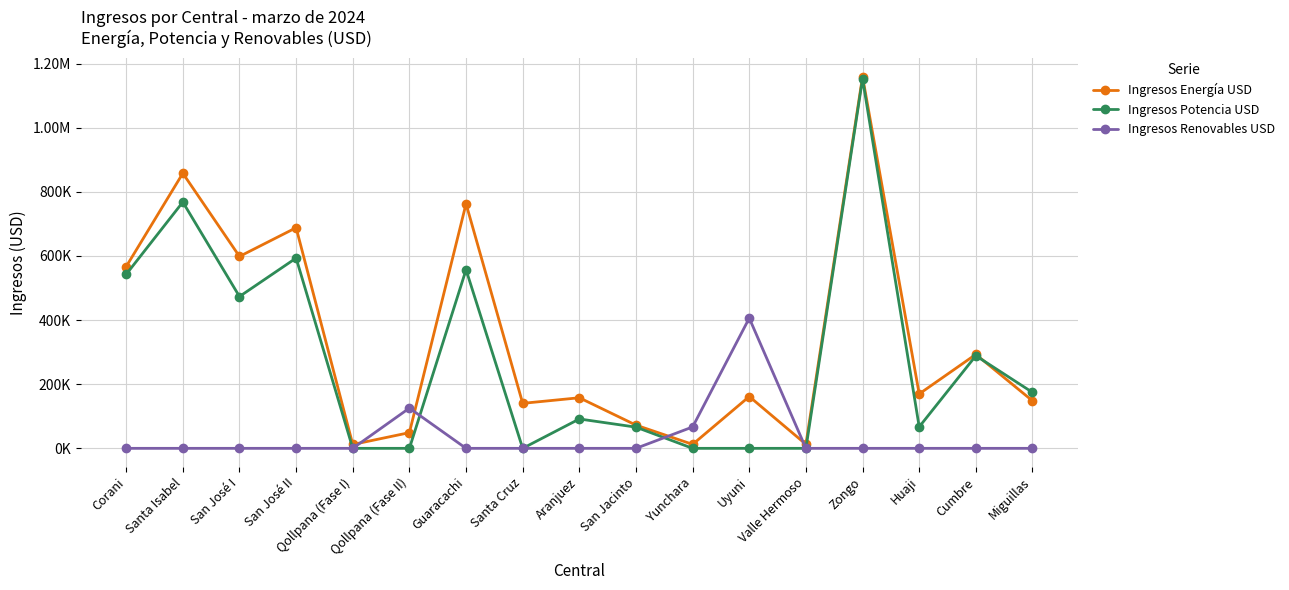

Reading left to right, what are all the values shown in this chart?

Ingresos Energía USD: Corani=566726.2	Santa Isabel=857711.5	San José I=598399.9	San José II=687933.6	Qollpana (Fase I)=11995.6	Qollpana (Fase II)=48974.0	Guaracachi=762666.1	Santa Cruz=140321.4	Aranjuez=157743.5	San Jacinto=72402.2	Yunchara=12380.6	Uyuni=161607.9	Valle Hermoso=12742.0	Zongo=1159007.5	Huaji=169670.4	Cumbre=292989.6	Miguillas=148140.3
Ingresos Potencia USD: Corani=542537.7	Santa Isabel=767942.7	San José I=473397.6	San José II=593298.1	Qollpana (Fase I)=0.0	Qollpana (Fase II)=0.0	Guaracachi=556951.6	Santa Cruz=0.0	Aranjuez=91587.4	San Jacinto=66090.1	Yunchara=0.0	Uyuni=0.0	Valle Hermoso=0.0	Zongo=1152404.0	Huaji=66951.5	Cumbre=288806.1	Miguillas=174462.8
Ingresos Renovables USD: Corani=0.0	Santa Isabel=0.0	San José I=0.0	San José II=0.0	Qollpana (Fase I)=0.0	Qollpana (Fase II)=125506.1	Guaracachi=0.0	Santa Cruz=0.0	Aranjuez=0.0	San Jacinto=0.0	Yunchara=66682.9	Uyuni=406054.9	Valle Hermoso=0.0	Zongo=0.0	Huaji=0.0	Cumbre=0.0	Miguillas=0.0